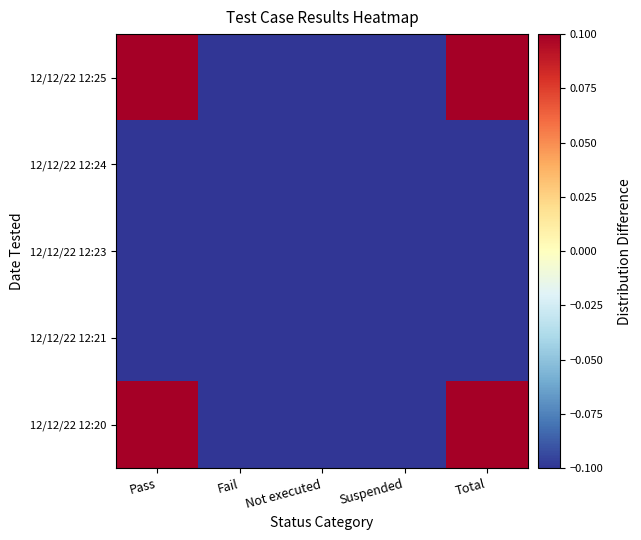

At how many categories does at least one series exceed 0?

2